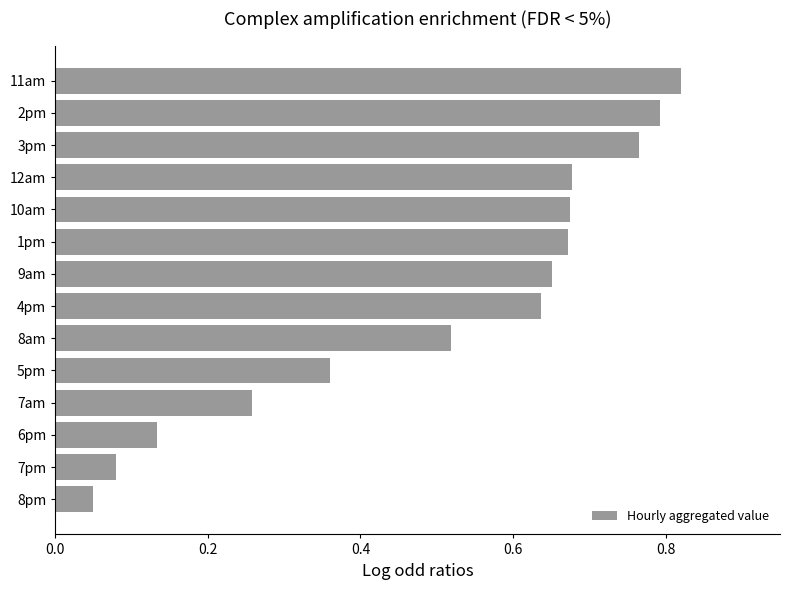

Where is the data nearest to the value 0?

8pm